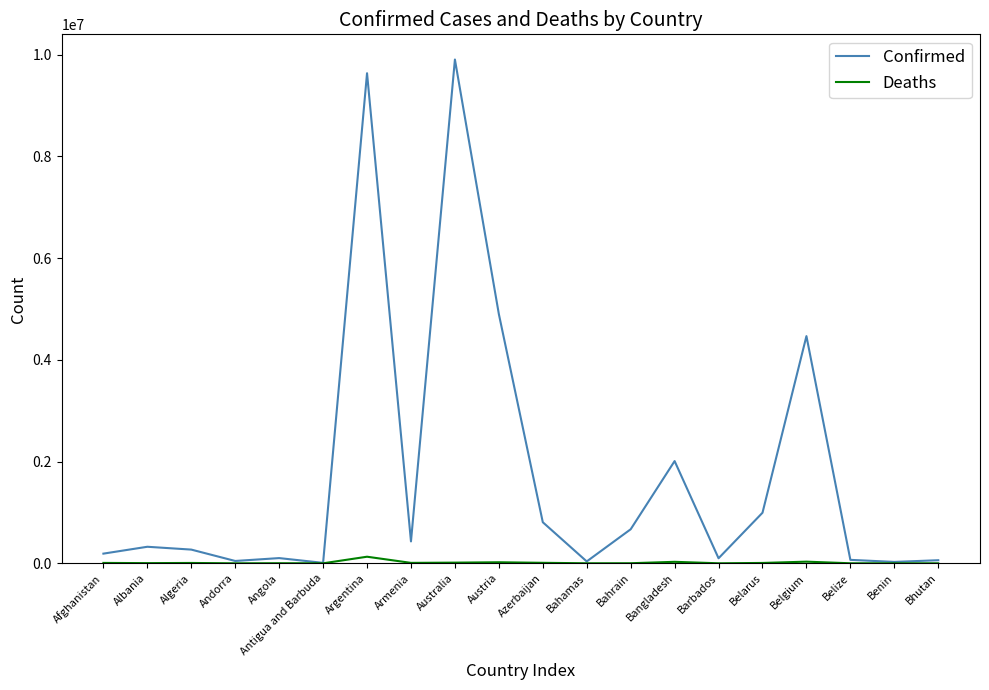

What are all the series names shown in the legend?

Confirmed, Deaths